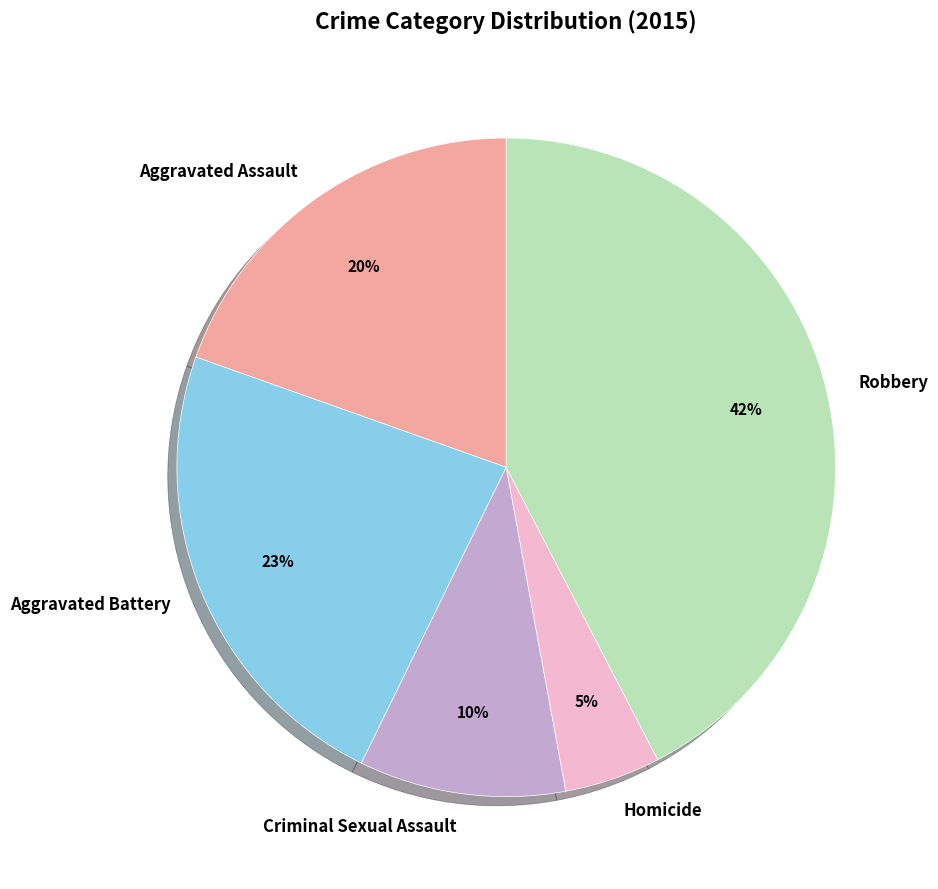

The Robbery slice represents 42% of the pie. True or false?

True